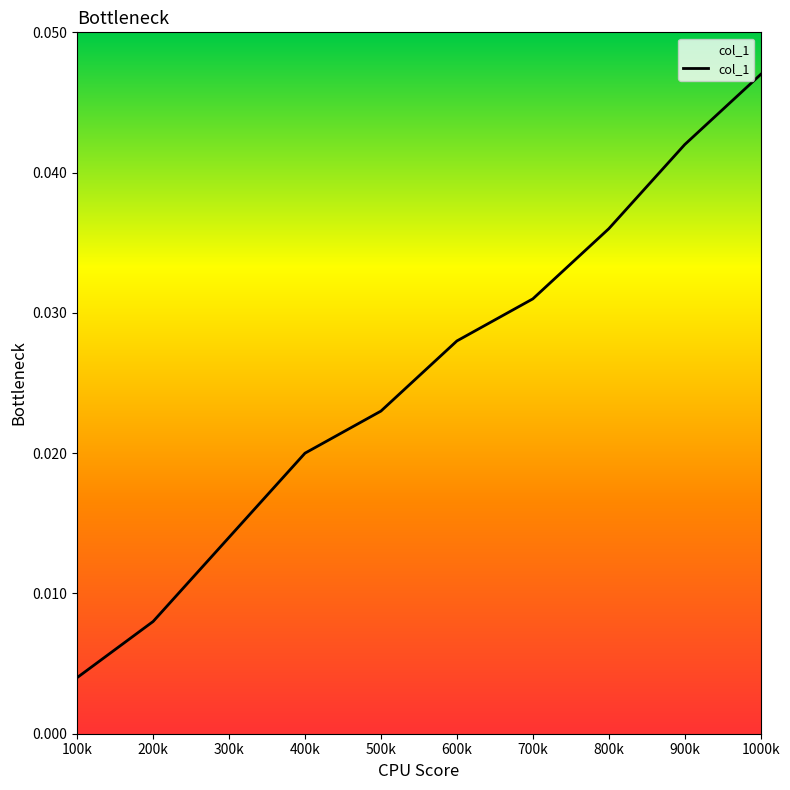

List the labels in order of value, largest first.

1000k, 900k, 800k, 700k, 600k, 500k, 400k, 300k, 200k, 100k